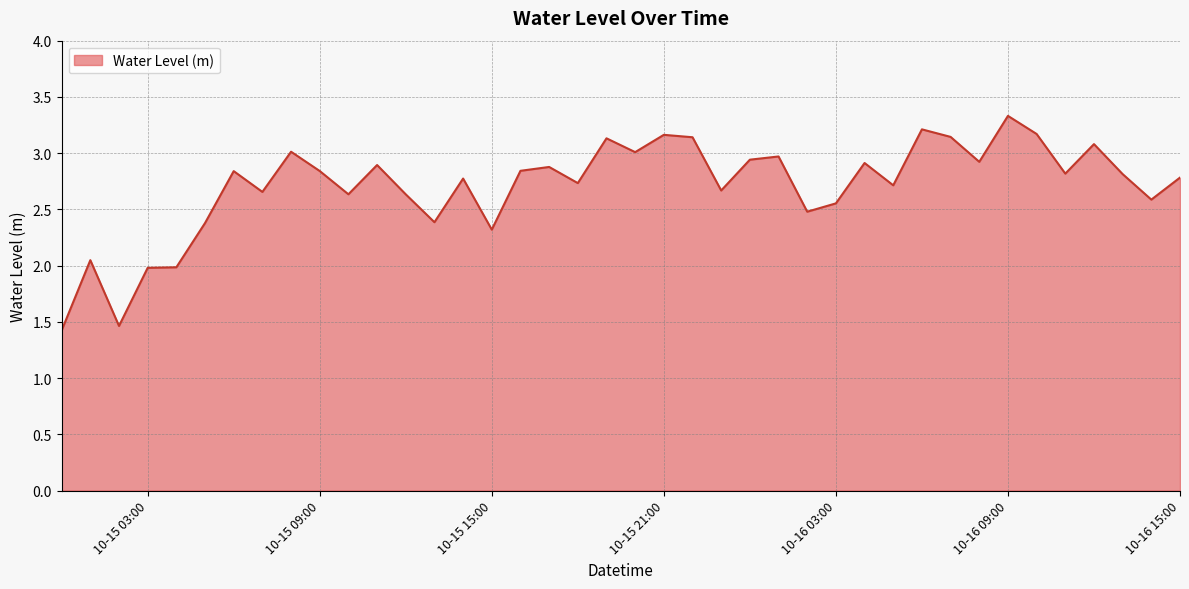

What is the smallest value displayed?

1.4